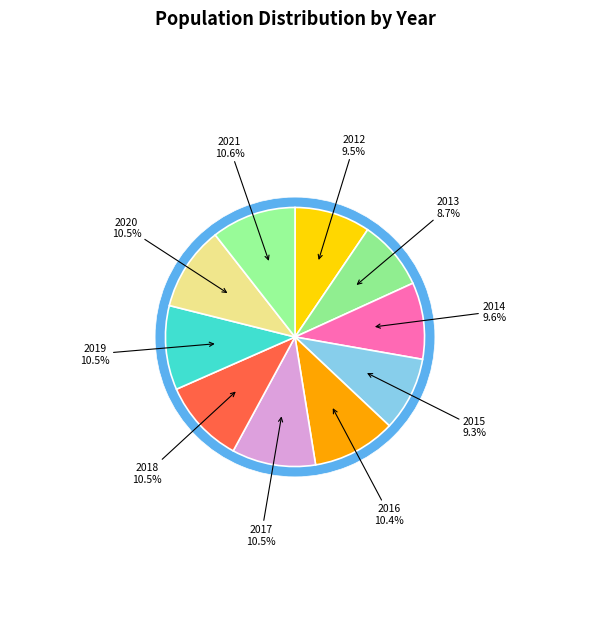

How much of the chart is everything except 2012?

90.5%